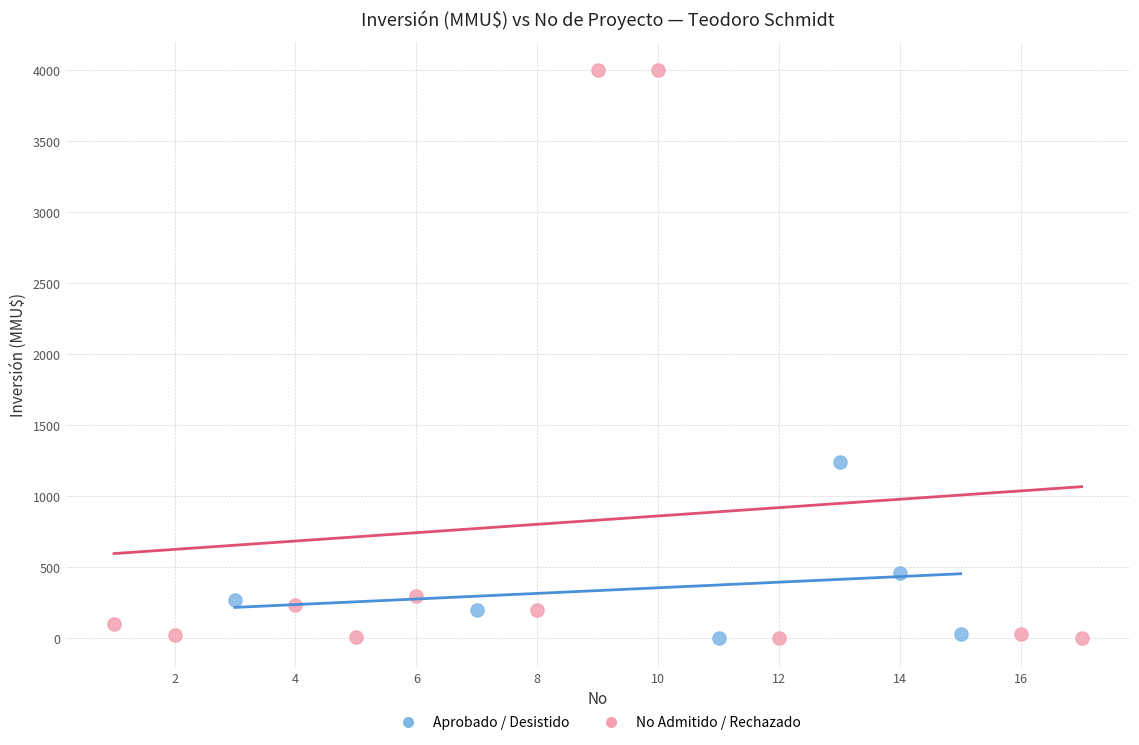

What are all the series names shown in the legend?

Aprobado / Desistido, No Admitido / Rechazado